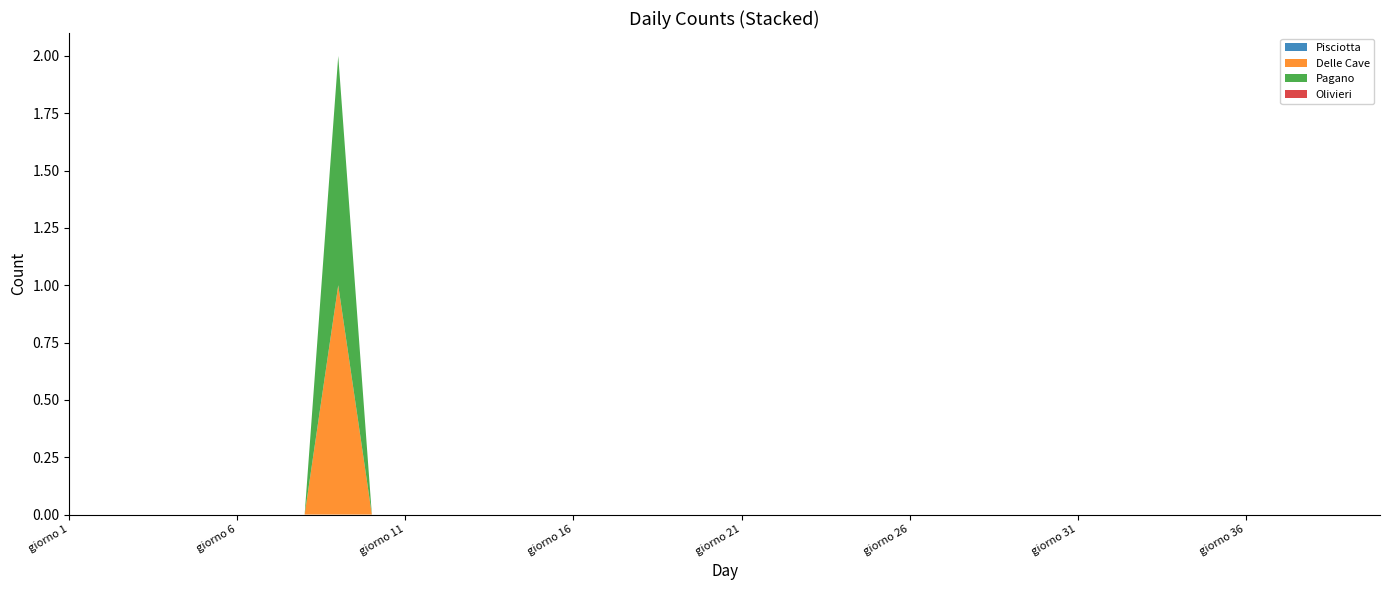

Reading left to right, extract all data points from this chart.

Pisciotta: giorno 1=0	giorno 2=0	giorno 3=0	giorno4=0	giorno 5=0	giorno 6=0	giorno 7=0	giorno 8=0	giorno 9=0	giorno 10=0	giorno 11=0	giorno 12=0	giorno 13=0	giorno 14=0	giorno 15=0	giorno 16=0	giorno 17=0	giorno 18=0	giorno 19=0	giorno 20=0	giorno 21=0	giorno 22=0	giorno 23=0	giorno 24=0	giorno 25=0	giorno 26=0	giorno 27=0	giorno 28=0	giorno 29=0	giorno 30=0	giorno 31=0	giorno 32=0	giorno 33=0	giorno 34=0	giorno 35=0	giorno 36=0	giorno 37=0	giorno 38=0	giorno 39=0	giorno 40=0
Delle Cave: giorno 1=0	giorno 2=0	giorno 3=0	giorno4=0	giorno 5=0	giorno 6=0	giorno 7=0	giorno 8=0	giorno 9=1	giorno 10=0	giorno 11=0	giorno 12=0	giorno 13=0	giorno 14=0	giorno 15=0	giorno 16=0	giorno 17=0	giorno 18=0	giorno 19=0	giorno 20=0	giorno 21=0	giorno 22=0	giorno 23=0	giorno 24=0	giorno 25=0	giorno 26=0	giorno 27=0	giorno 28=0	giorno 29=0	giorno 30=0	giorno 31=0	giorno 32=0	giorno 33=0	giorno 34=0	giorno 35=0	giorno 36=0	giorno 37=0	giorno 38=0	giorno 39=0	giorno 40=0
Pagano: giorno 1=0	giorno 2=0	giorno 3=0	giorno4=0	giorno 5=0	giorno 6=0	giorno 7=0	giorno 8=0	giorno 9=1	giorno 10=0	giorno 11=0	giorno 12=0	giorno 13=0	giorno 14=0	giorno 15=0	giorno 16=0	giorno 17=0	giorno 18=0	giorno 19=0	giorno 20=0	giorno 21=0	giorno 22=0	giorno 23=0	giorno 24=0	giorno 25=0	giorno 26=0	giorno 27=0	giorno 28=0	giorno 29=0	giorno 30=0	giorno 31=0	giorno 32=0	giorno 33=0	giorno 34=0	giorno 35=0	giorno 36=0	giorno 37=0	giorno 38=0	giorno 39=0	giorno 40=0
Olivieri: giorno 1=0	giorno 2=0	giorno 3=0	giorno4=0	giorno 5=0	giorno 6=0	giorno 7=0	giorno 8=0	giorno 9=0	giorno 10=0	giorno 11=0	giorno 12=0	giorno 13=0	giorno 14=0	giorno 15=0	giorno 16=0	giorno 17=0	giorno 18=0	giorno 19=0	giorno 20=0	giorno 21=0	giorno 22=0	giorno 23=0	giorno 24=0	giorno 25=0	giorno 26=0	giorno 27=0	giorno 28=0	giorno 29=0	giorno 30=0	giorno 31=0	giorno 32=0	giorno 33=0	giorno 34=0	giorno 35=0	giorno 36=0	giorno 37=0	giorno 38=0	giorno 39=0	giorno 40=0